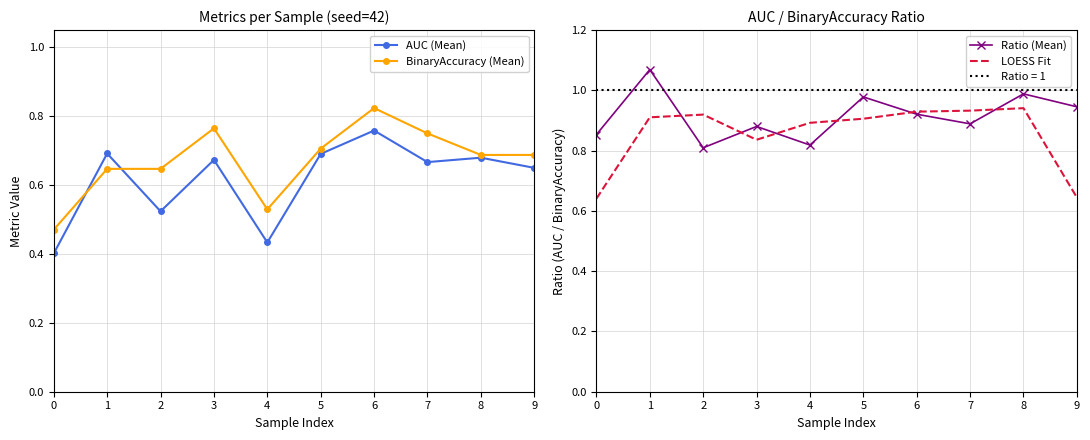

Is it true that LOESS Fit equals 0.6 at 9?

True